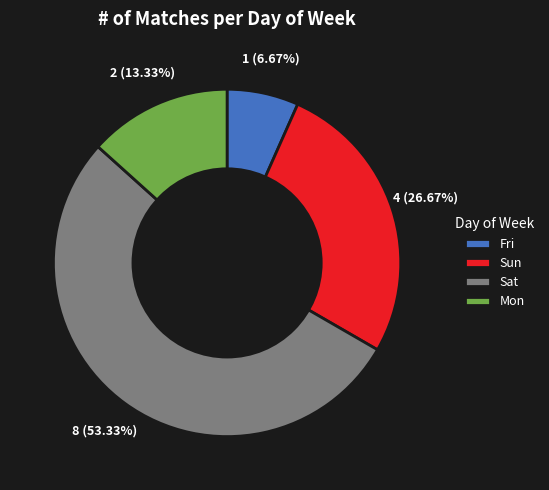

Rank the categories by value from highest to lowest.

Sat, Sun, Mon, Fri